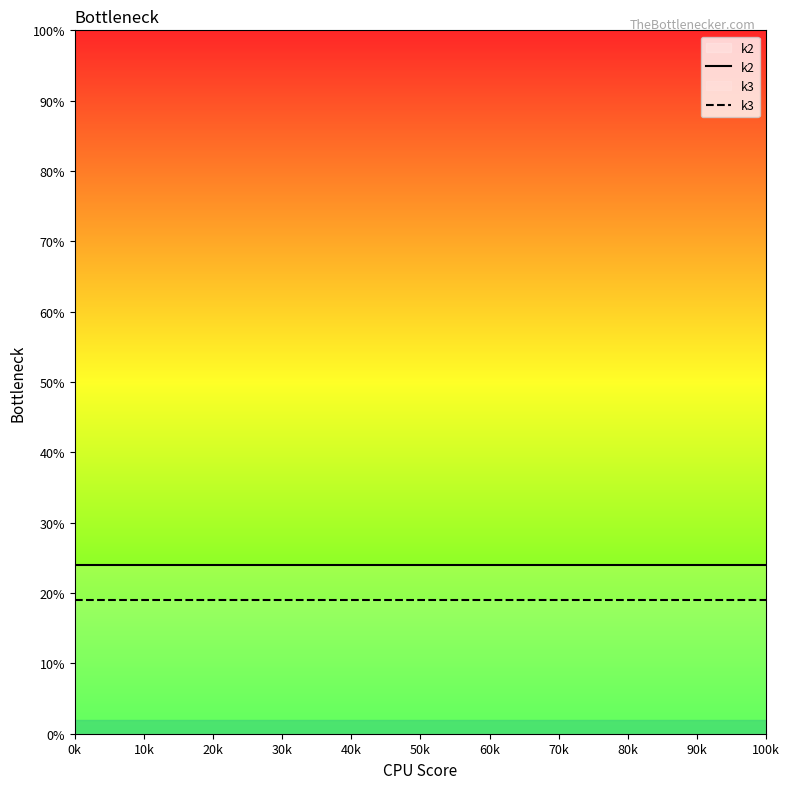

What is the highest value of the k3 series?

19